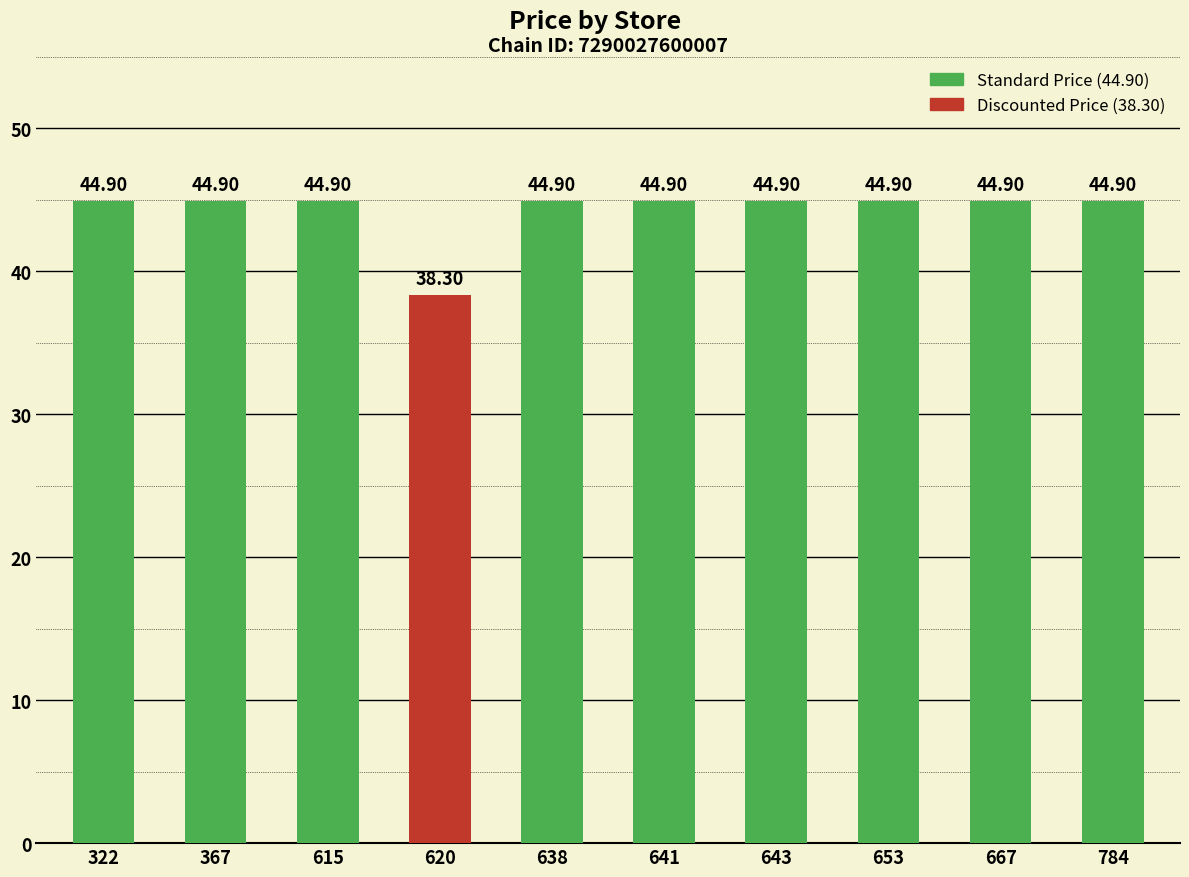

What is the sum of the values at 615 and 643?

89.8